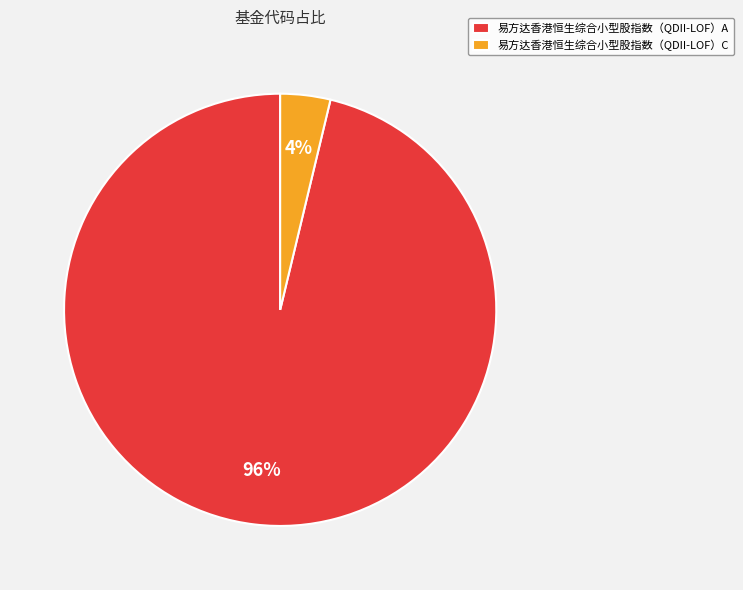

Combined, do 易方达香港恒生综合小型股指数（QDII-LOF）A and 易方达香港恒生综合小型股指数（QDII-LOF）C account for over 50%?

Yes